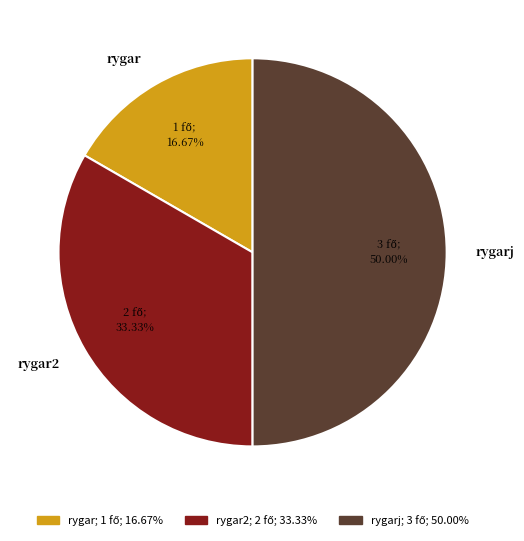

Combined, do rygarj and rygar2 account for over 50%?

Yes